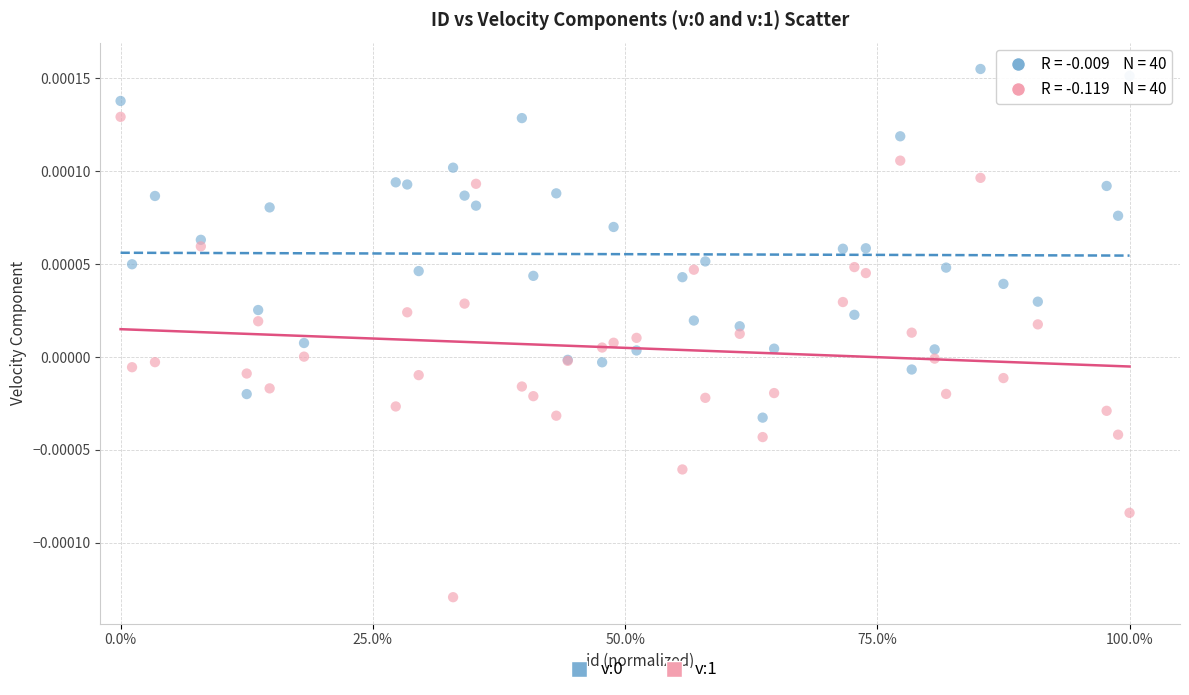

Which series reaches the minimum Y coordinate?

v:1